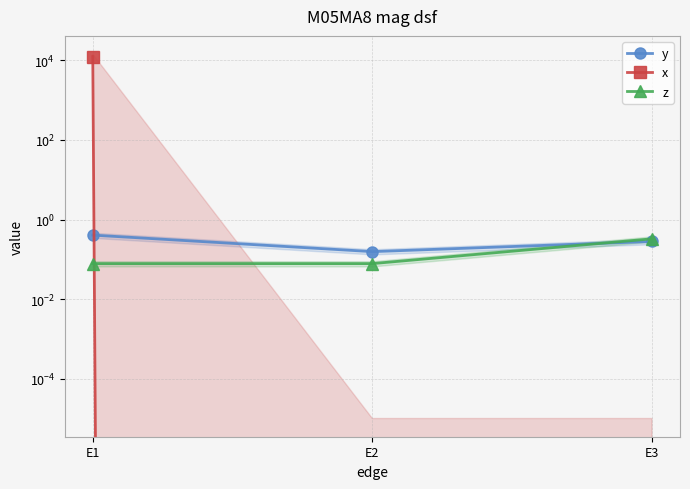

At which label does x reach its minimum?

E2